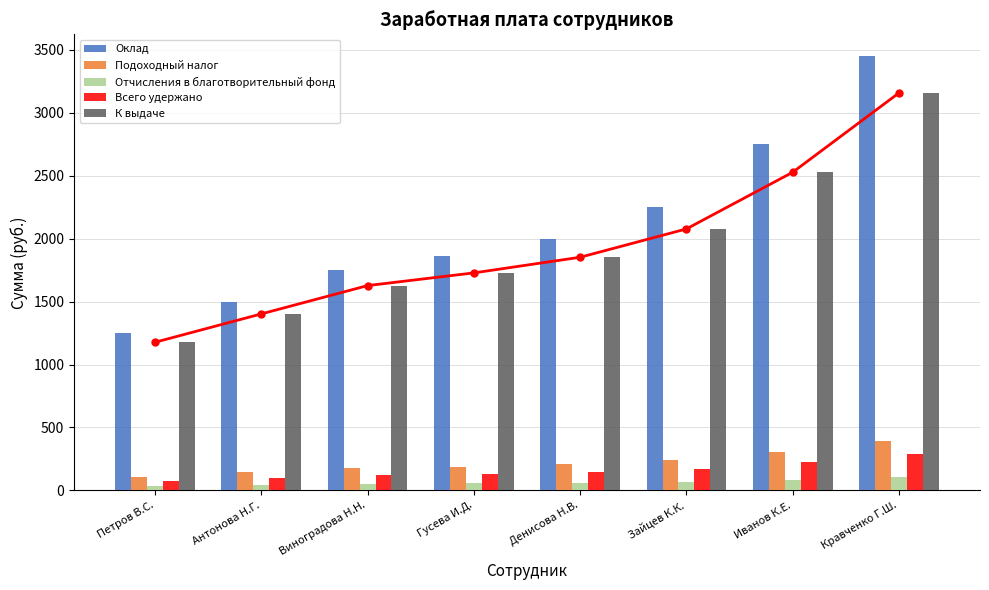

Rank the series by their maximum value, from highest to lowest.

Оклад, К выдаче, Подоходный налог, Всего удержано, Отчисления в благотворительный фонд